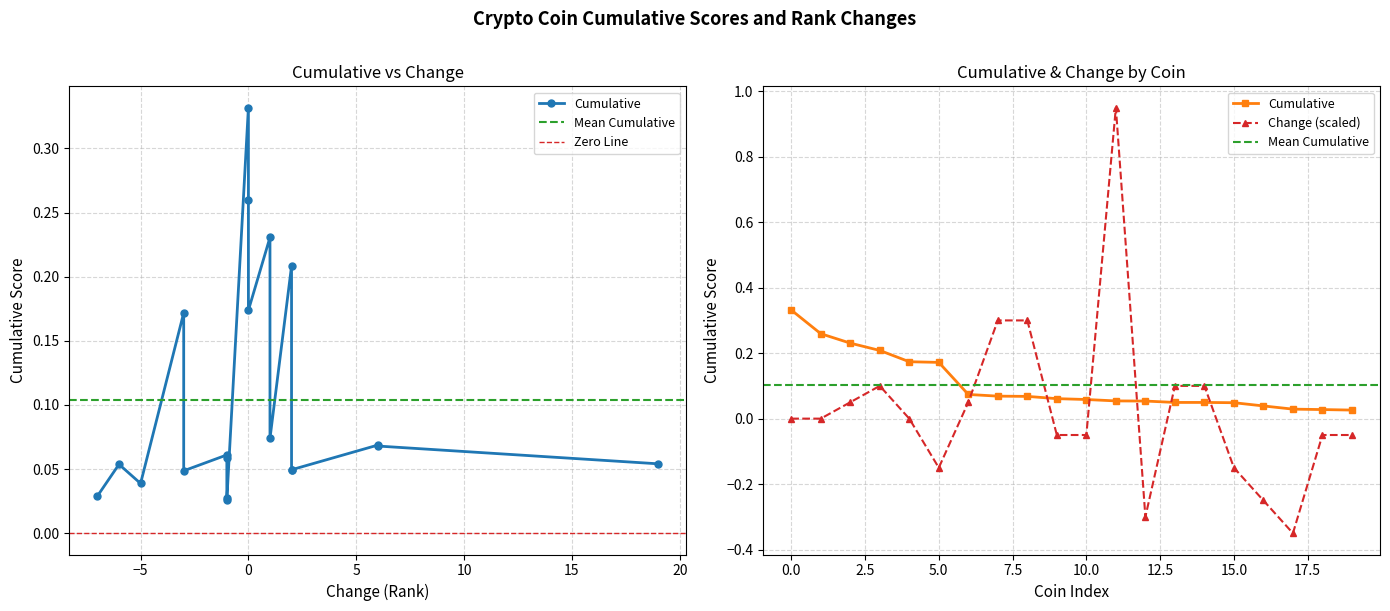

What is the maximum value shown in the chart?

0.9